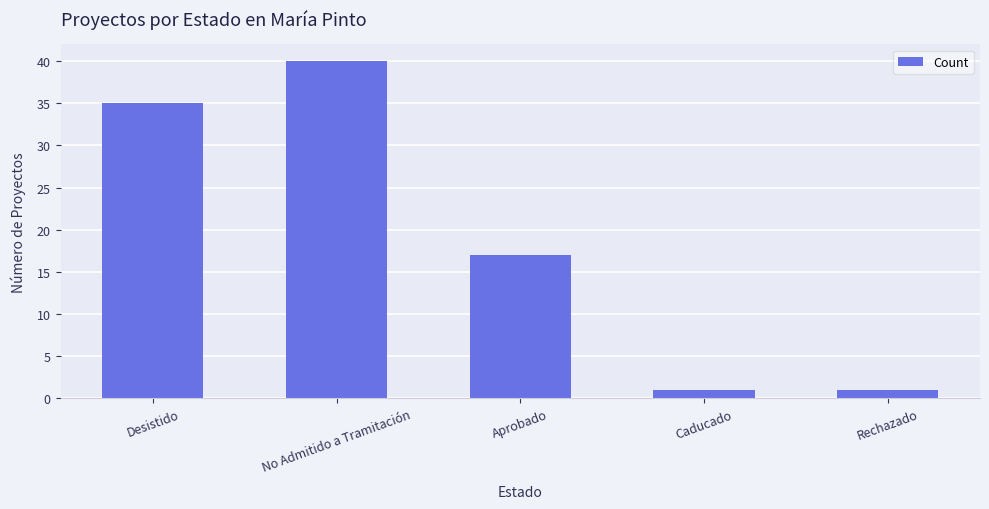

Is it true that the value at No Admitido a Tramitación is 64?

False